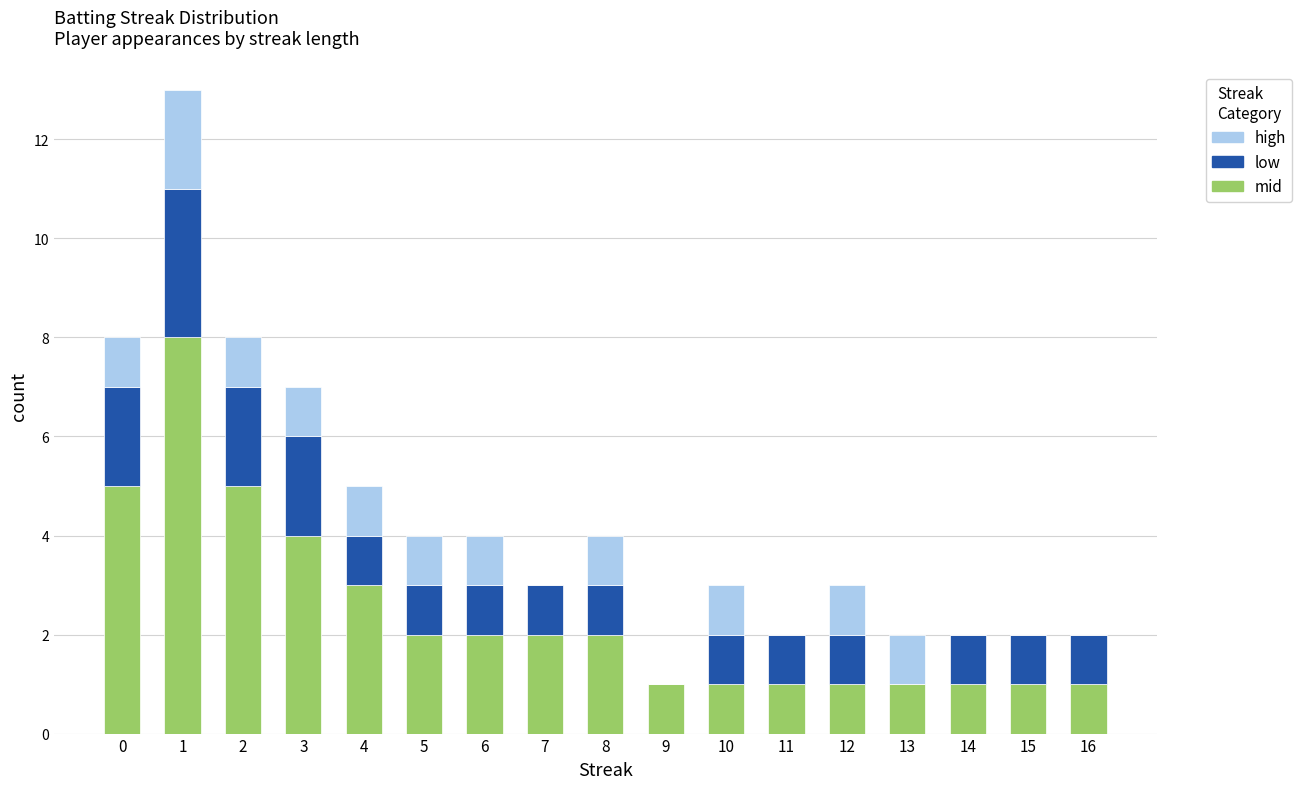

What is the sum of all mid values?

41